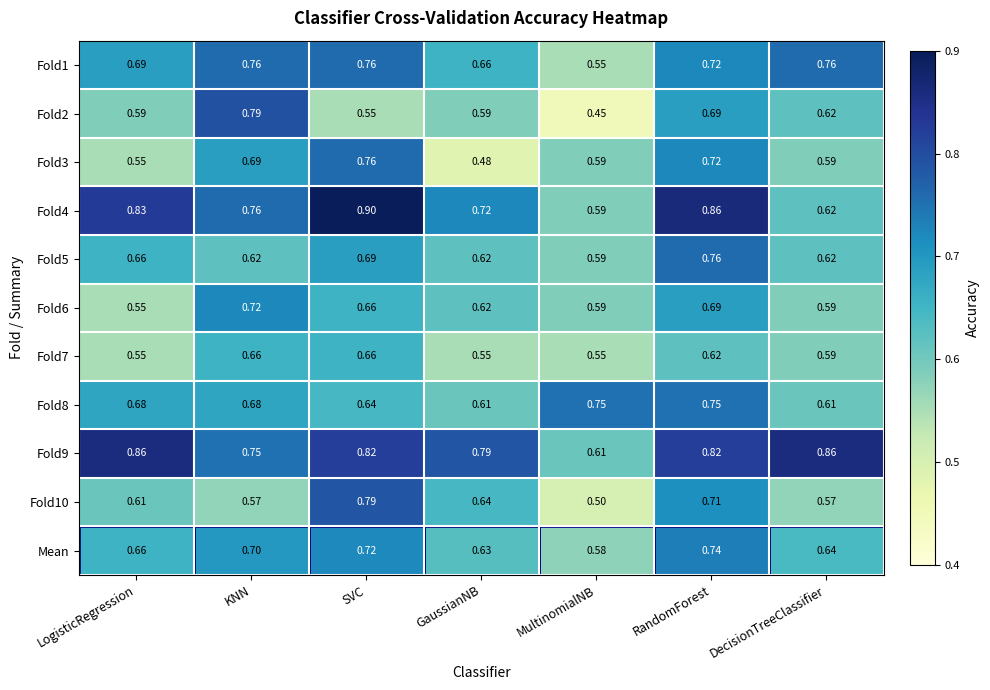

How many series are shown in this chart?

11